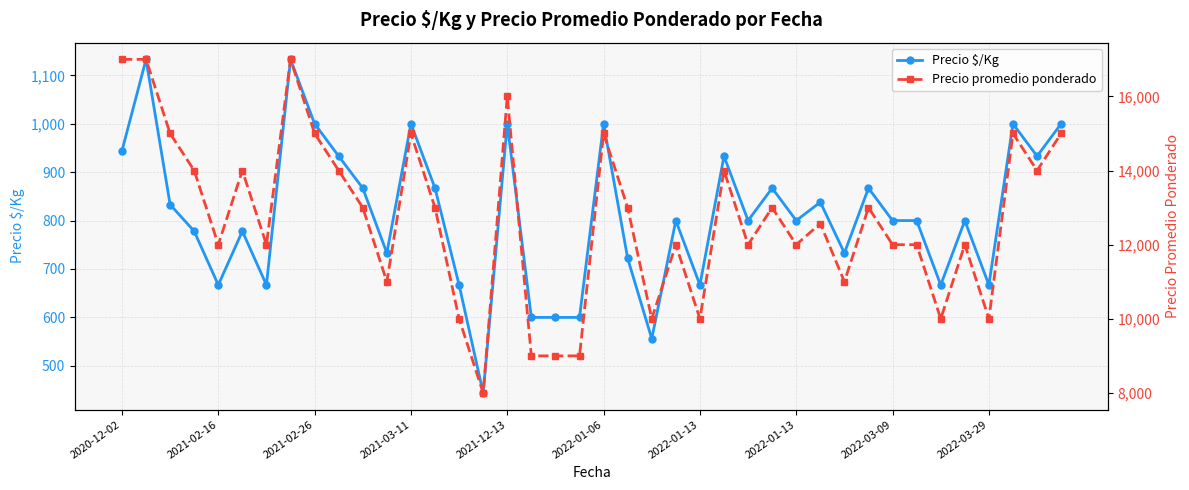

What is the average value of the Precio $/Kg series?

812